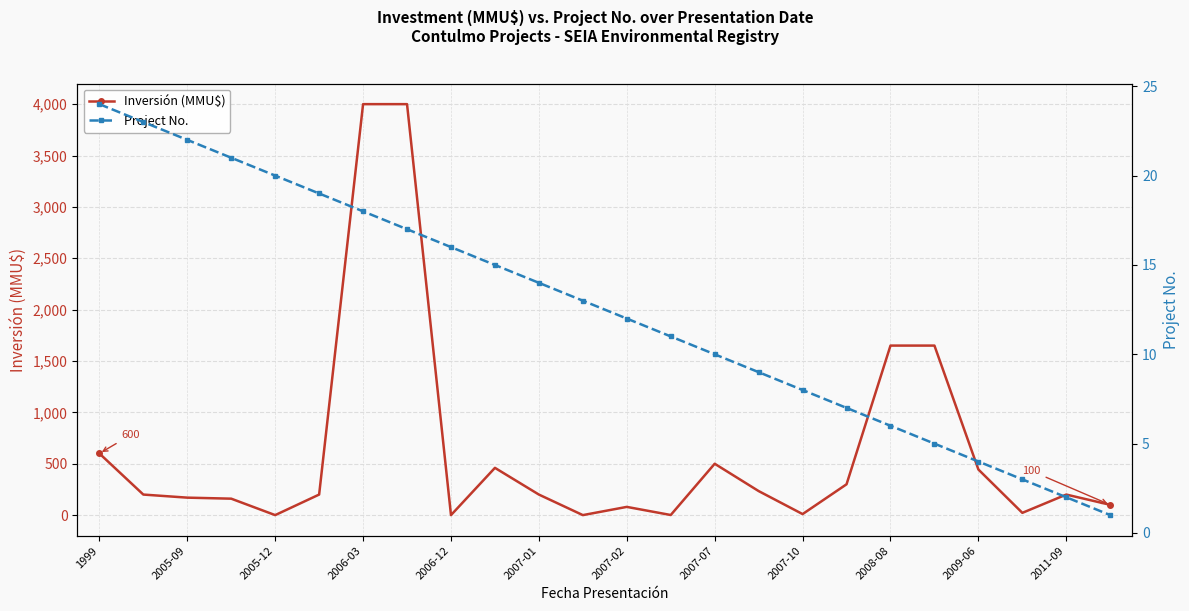

Reading left to right, transcribe all the data shown in this chart.

Inversión (MMU$): 600	200	170	160	0	200	4000	4000	0	460	200	0	80	1	500	234	10	300	1650	1650	444	22	200	100
Project No.: 24	23	22	21	20	19	18	17	16	15	14	13	12	11	10	9	8	7	6	5	4	3	2	1